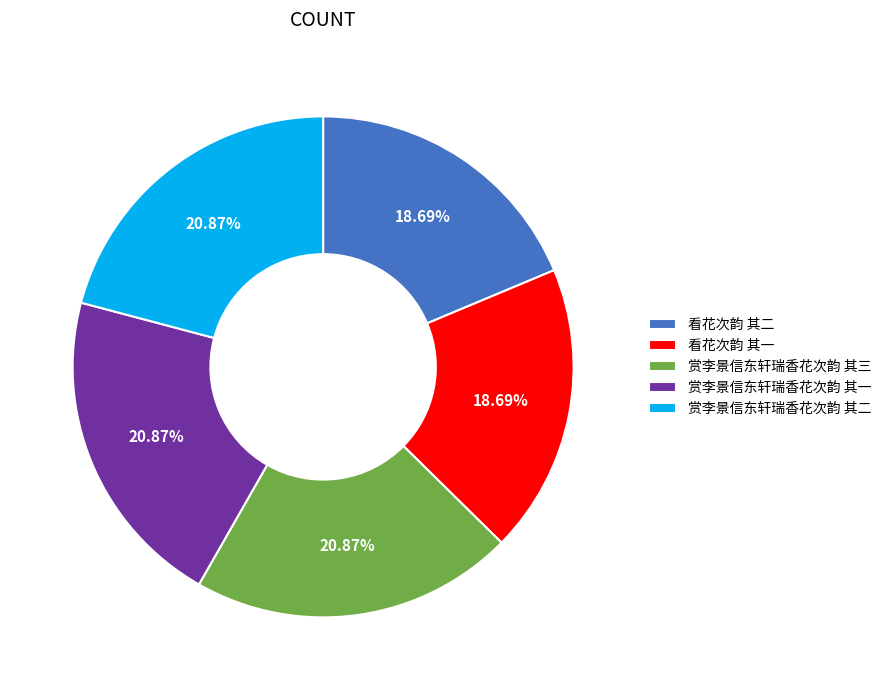

True or false: 看花次韵 其二 accounts for 19% of the total.

True